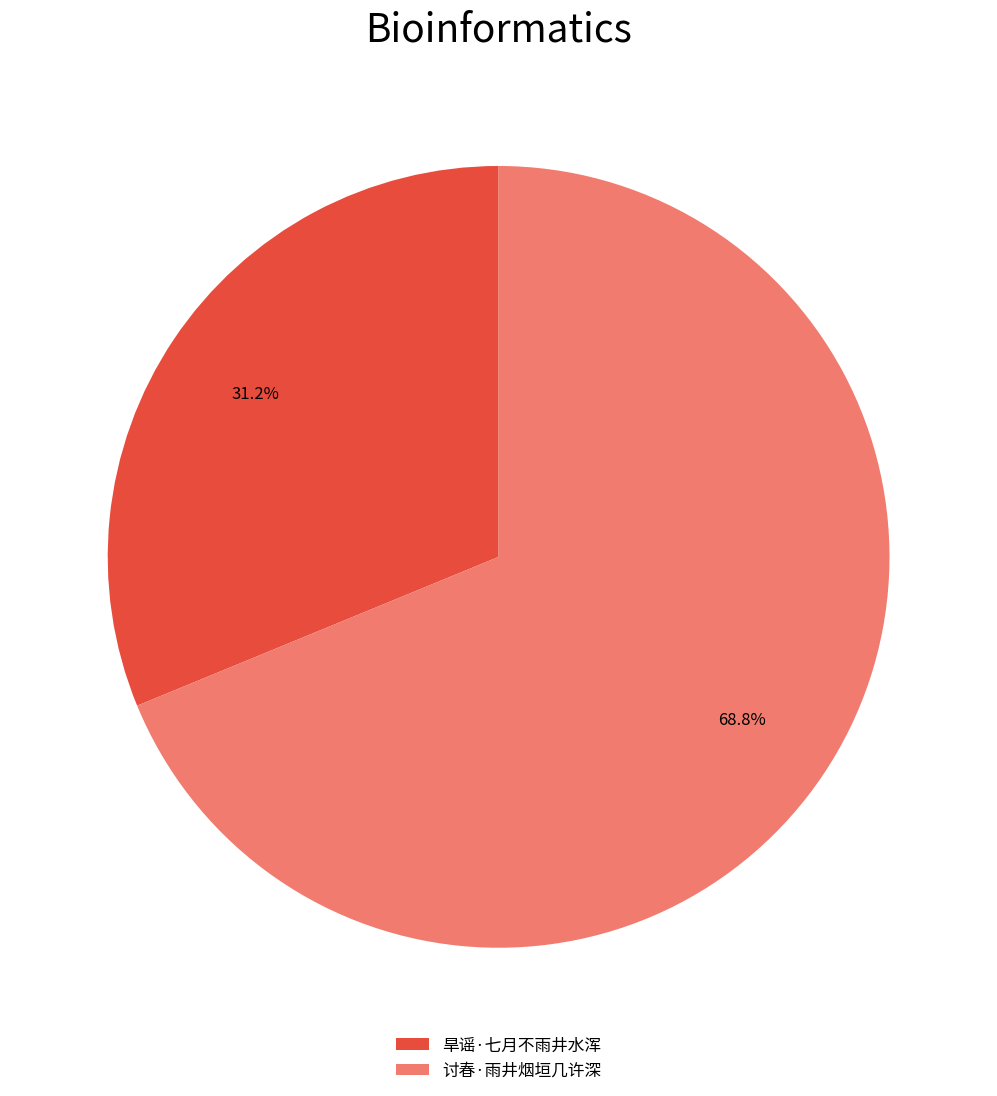

The 旱谣·七月不雨井水浑 slice represents 21% of the pie. True or false?

False